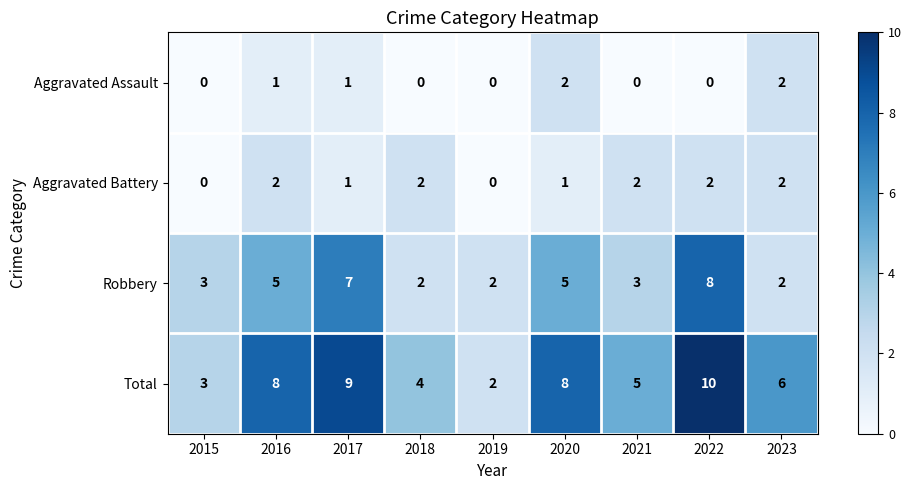

The value of Aggravated Assault at 2018 is 0. True or false?

True